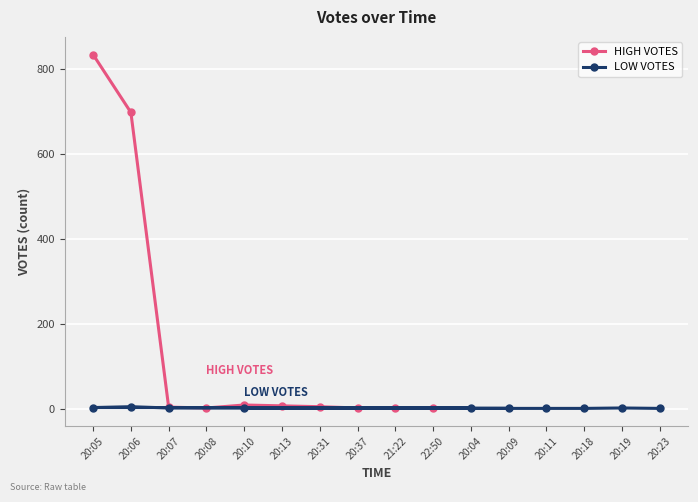

How many intersections are there between HIGH VOTES and LOW VOTES?

1